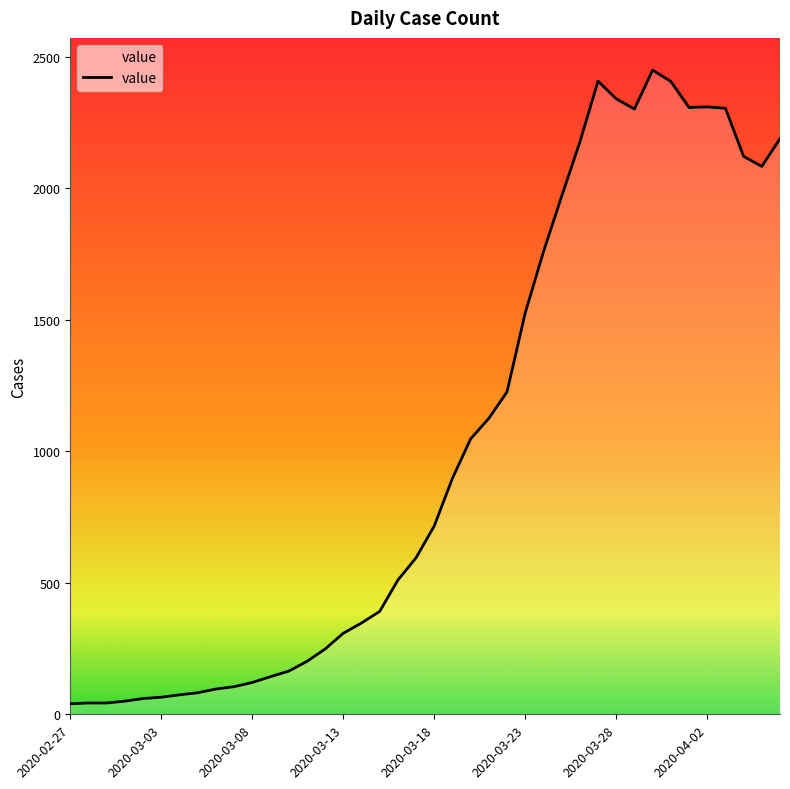

What is the maximum value shown in the chart?

2449